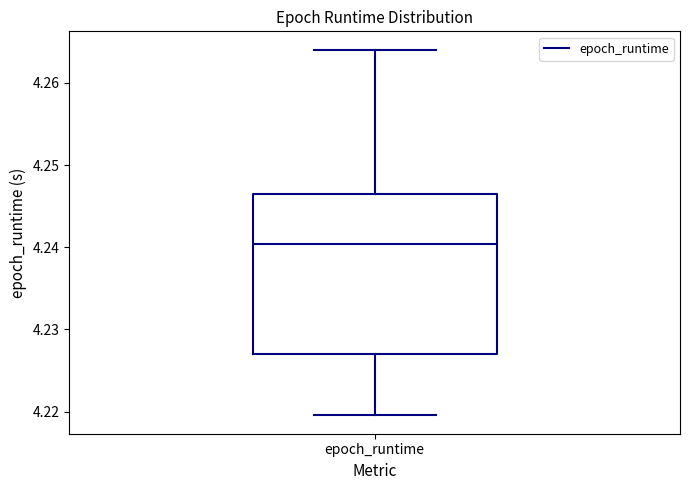

Where is the upper edge of the box for epoch_runtime on the y-axis? The values are not printed on the chart, so give them approximately, as read against the axis.

4.246